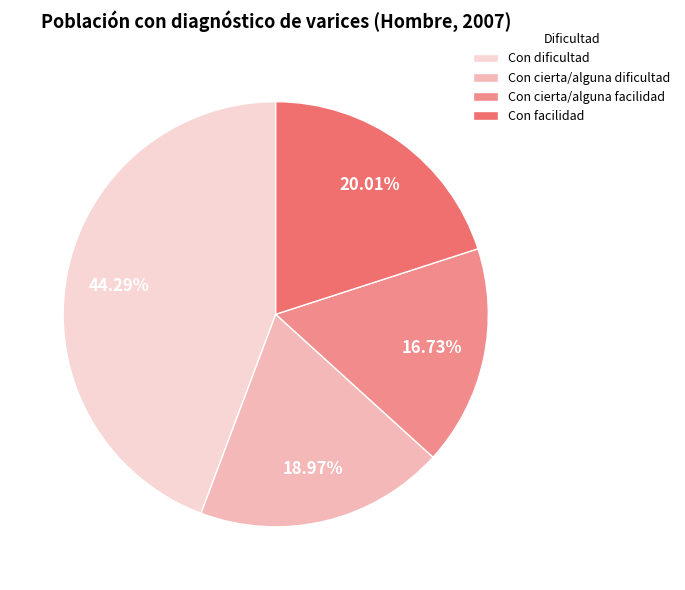

How many segments does this pie chart have?

4